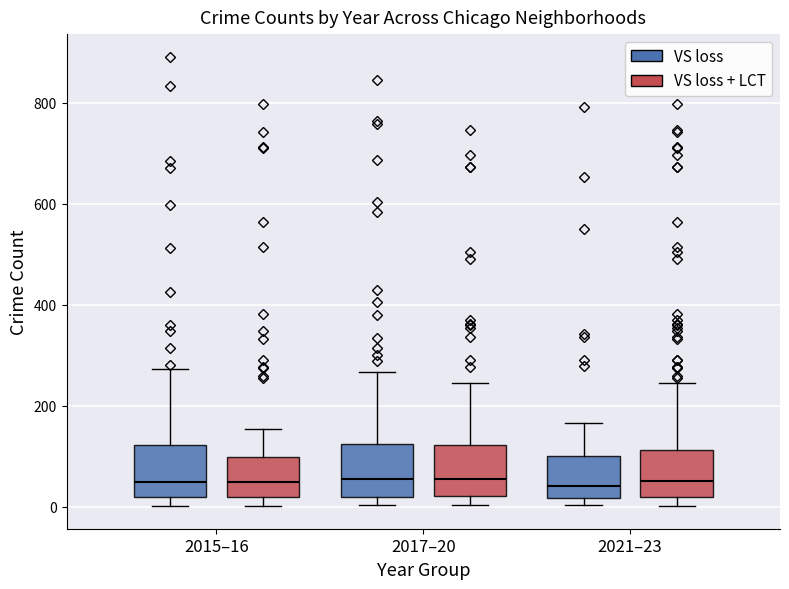

Reading left to right, read every box against the y-axis: the position of its median line, the range the box covers, and the ends of its whiskers. The values are not printed on the chart, so give them approximately, as read against the axis.

2015–16 (VS loss): median 40, box 20 to 120, whiskers 0 to 280
2015–16 (VS loss + LCT): median 40, box 20 to 100, whiskers 0 to 160
2017–20 (VS loss): median 60, box 20 to 120, whiskers 0 to 260
2017–20 (VS loss + LCT): median 60, box 20 to 120, whiskers 0 to 240
2021–23 (VS loss): median 40, box 20 to 100, whiskers 0 to 160
2021–23 (VS loss + LCT): median 60, box 20 to 120, whiskers 0 to 240